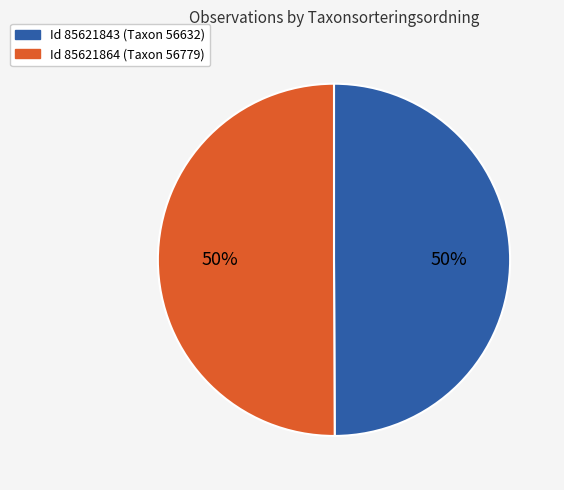

Count the number of slices in the pie.

2